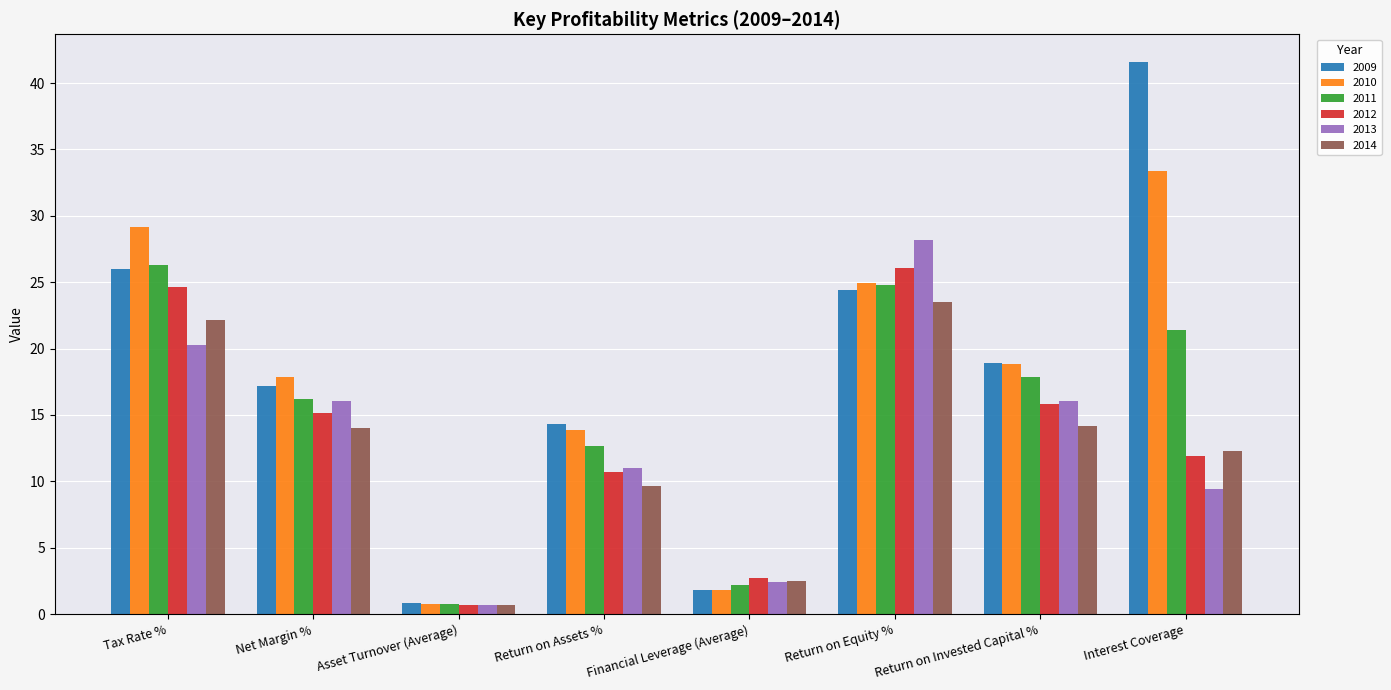

Is the value of 2014 at Tax Rate % greater than the value of 2010 at Financial Leverage (Average)?

Yes